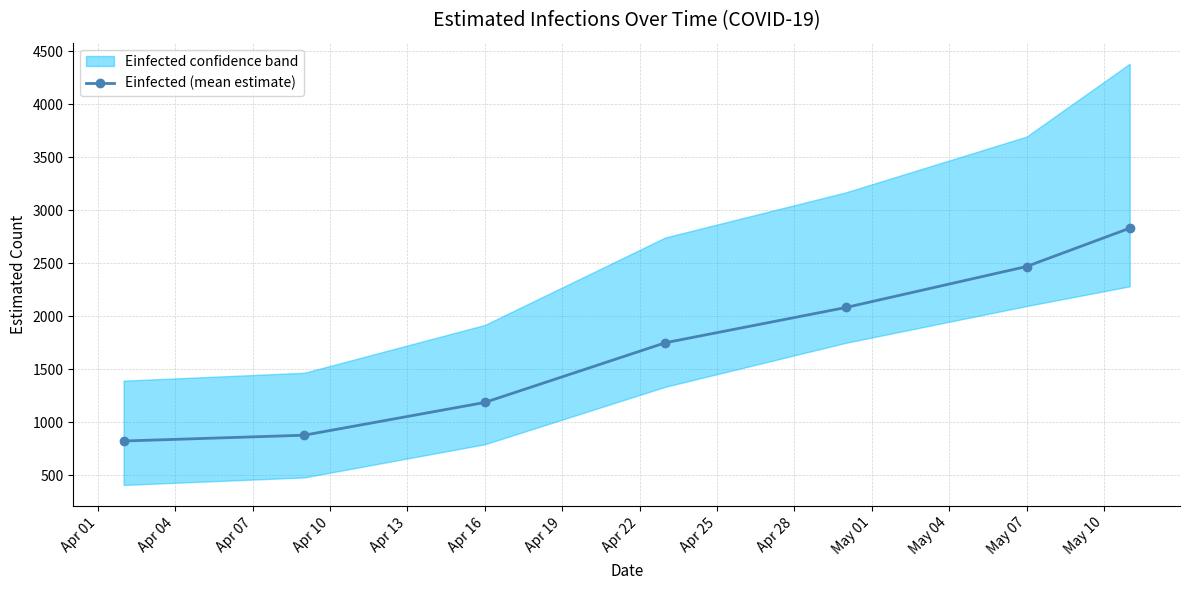

What is the lowest value of the Einfected (mean estimate) series?

821.5